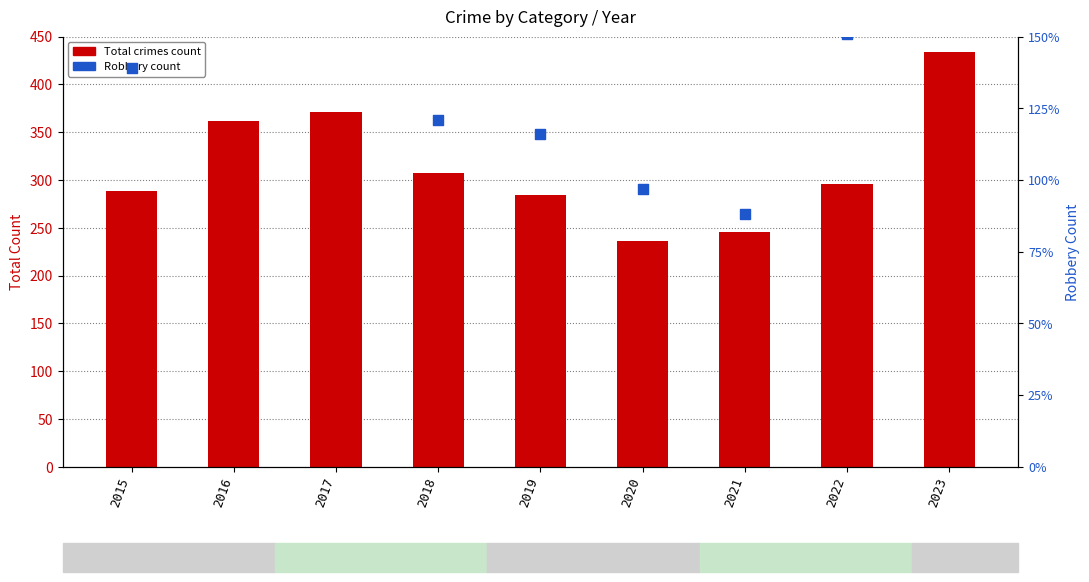

Which series contains the highest Y value?

Total crimes count